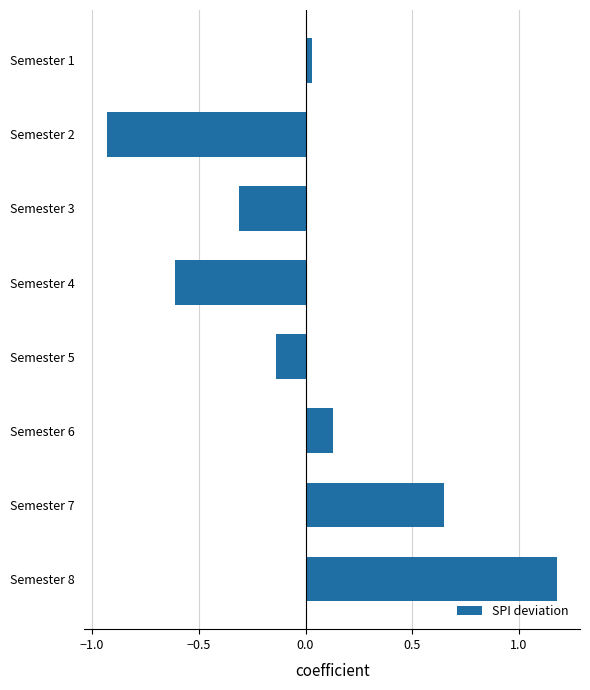

How many distinct data groups are displayed?

1